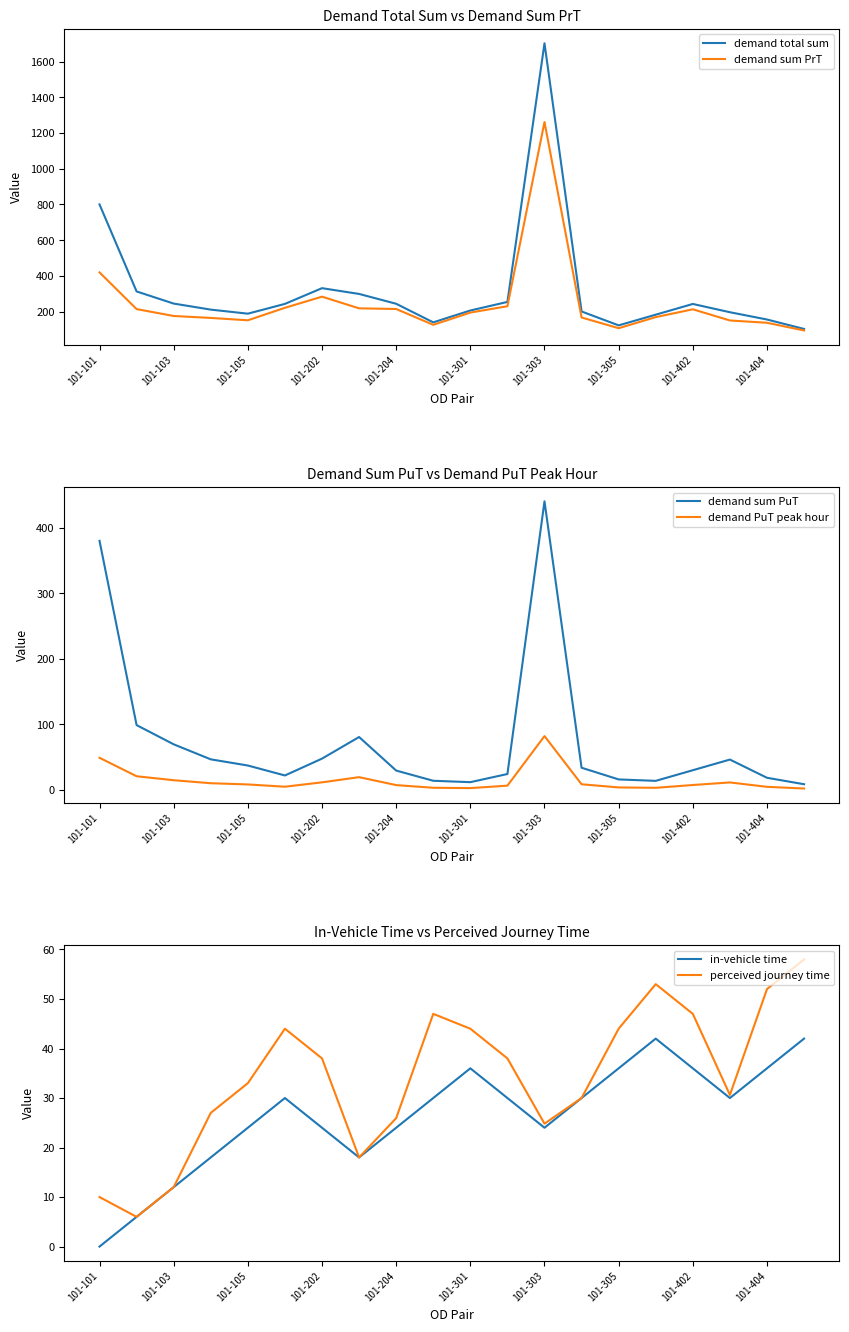

Rank the series at 19 from lowest to highest value.

demand PuT peak hour, demand sum PuT, in-vehicle time, perceived journey time, demand sum PrT, demand total sum